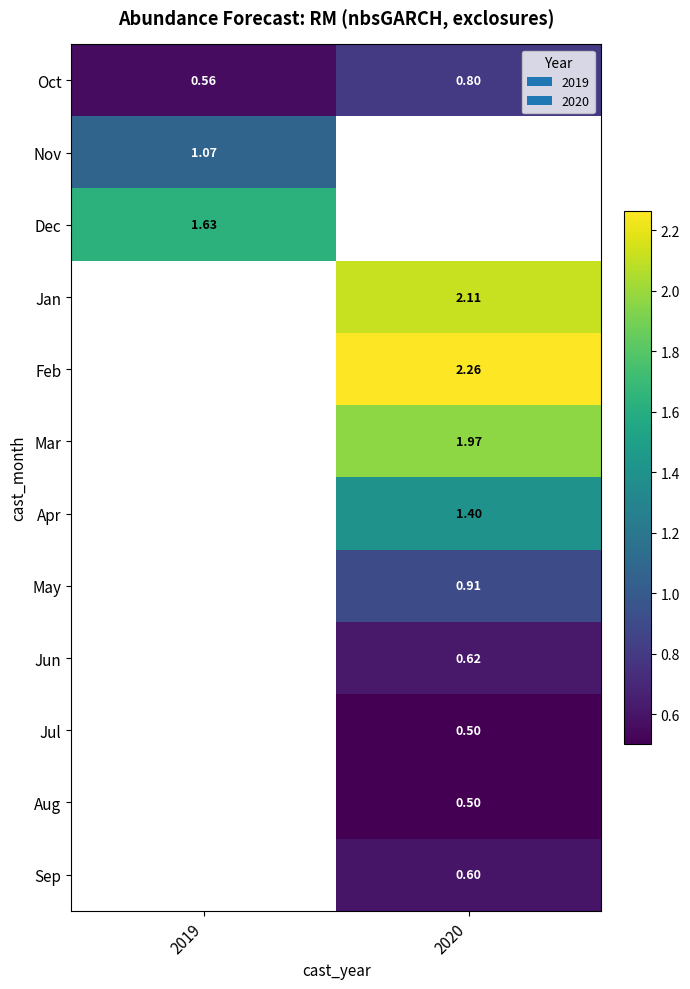

Count the number of data series in this chart.

12